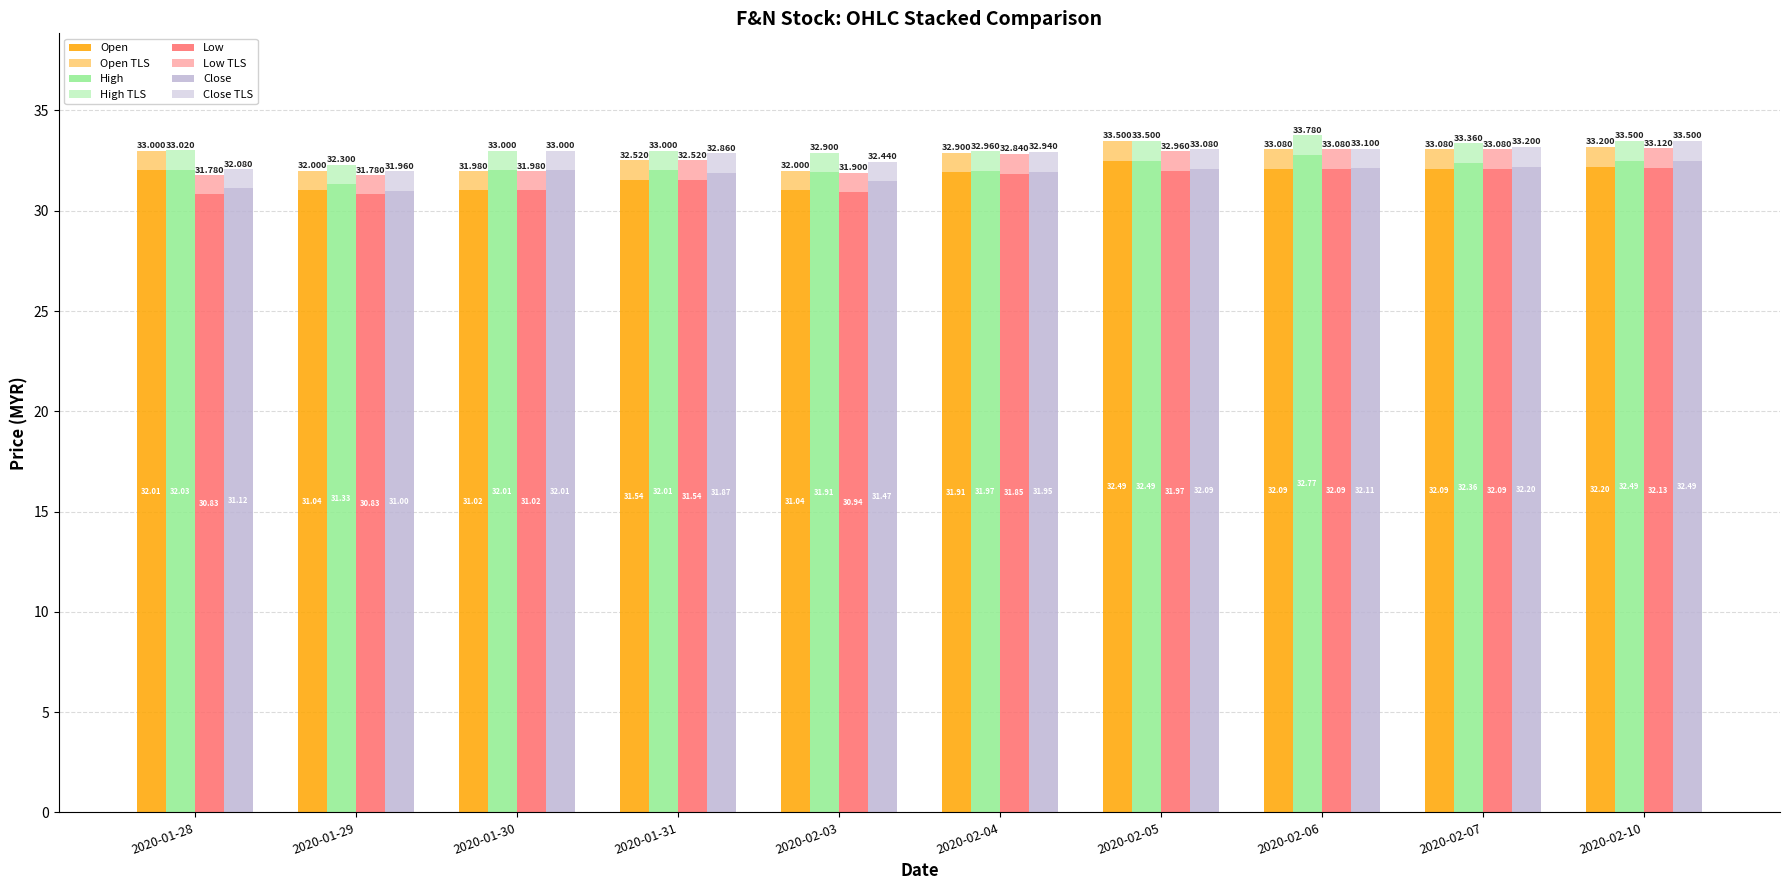

Which series has the largest range (max minus min)?

close